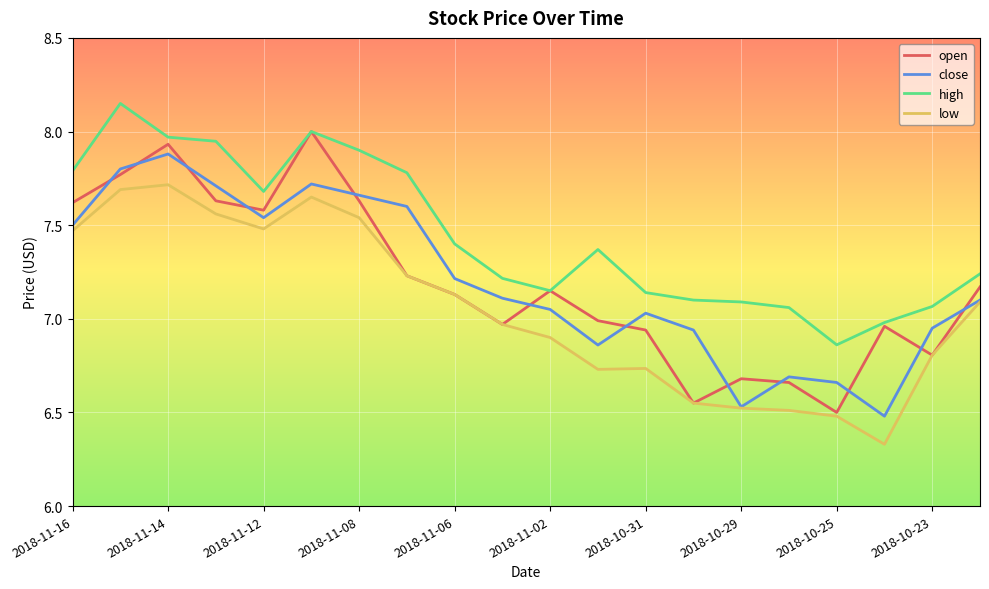

After their last crossing, which series has the higher values: open or close?

open